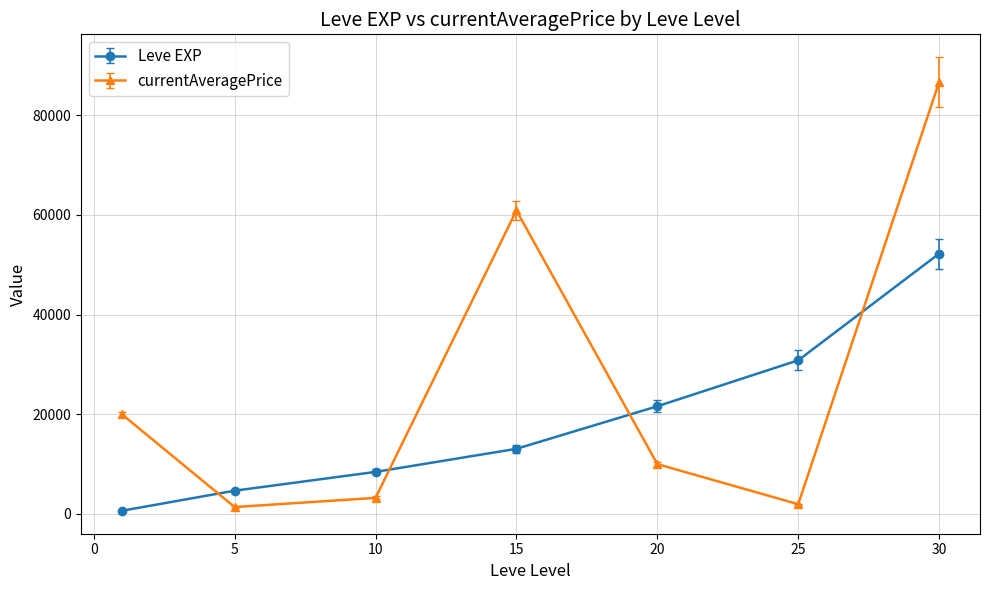

What is the difference between the second highest and second lowest values in the currentAveragePrice series?

58929.4